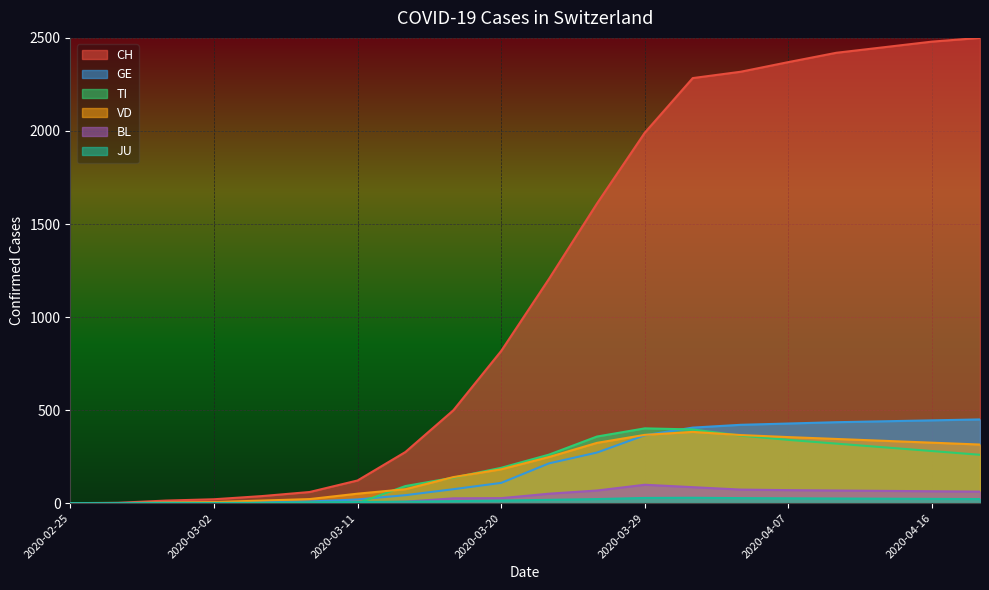

The value of TI at 2020-02-25 is -153. True or false?

False